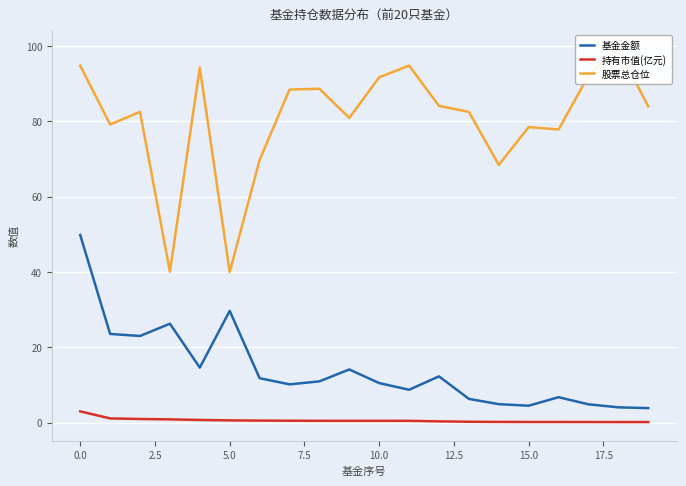

Rank the series by their average value, from lowest to highest.

持有市值(亿元), 基金金额, 股票总仓位